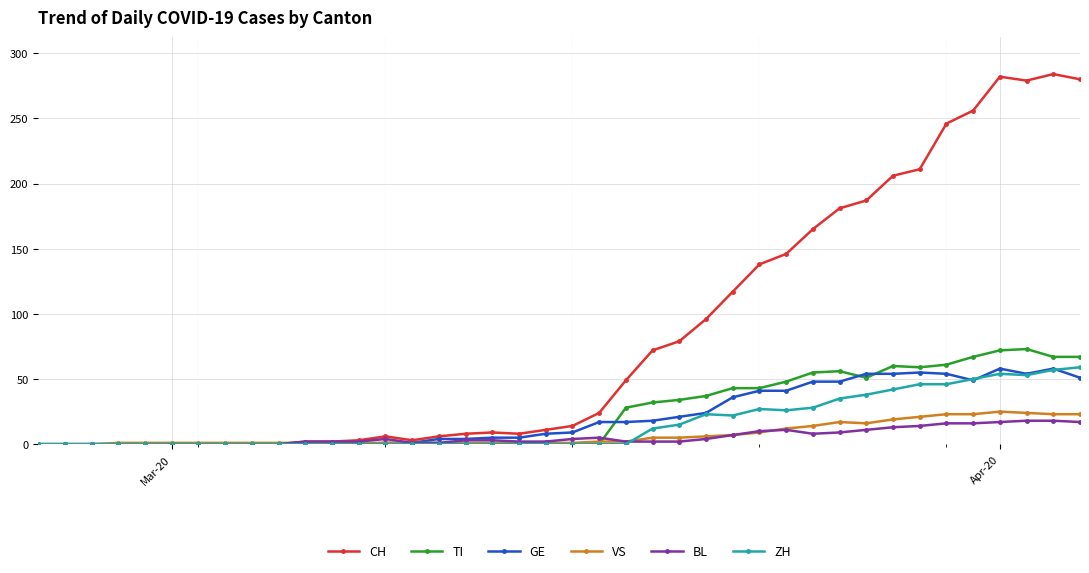

What is the maximum value for VS?

25